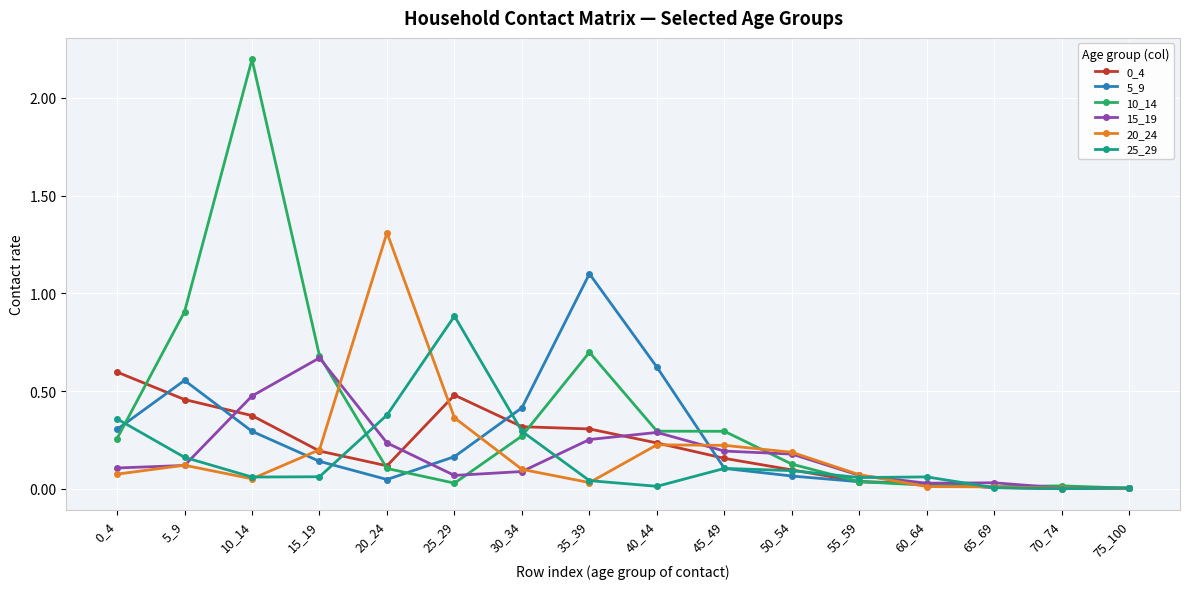

What is the greatest value displayed?

2.2